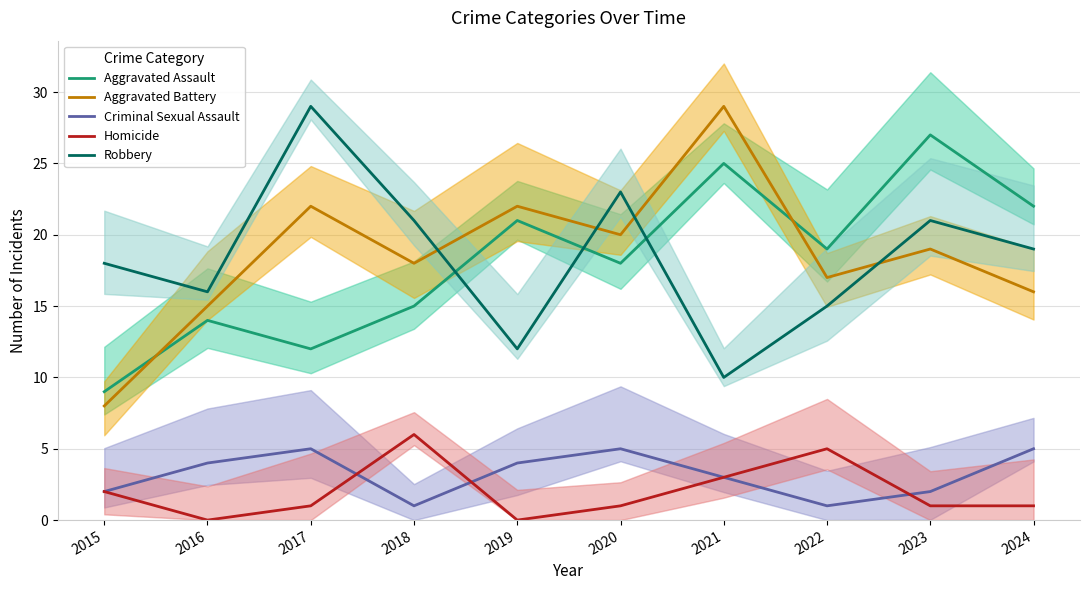

What are all the series names shown in the legend?

Aggravated Assault, Aggravated Battery, Criminal Sexual Assault, Homicide, Robbery